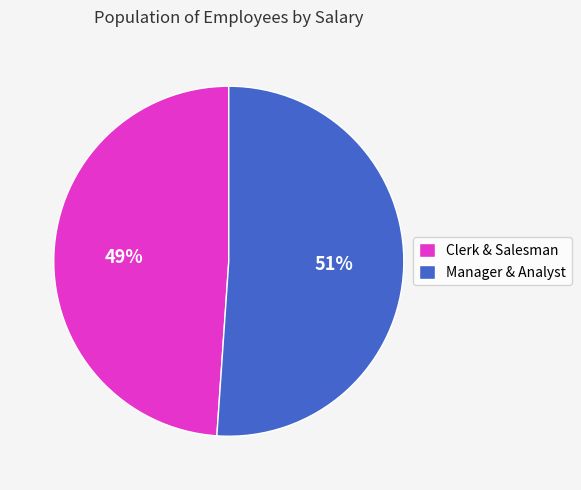

Which has a higher value, Manager & Analyst or Clerk & Salesman?

Manager & Analyst